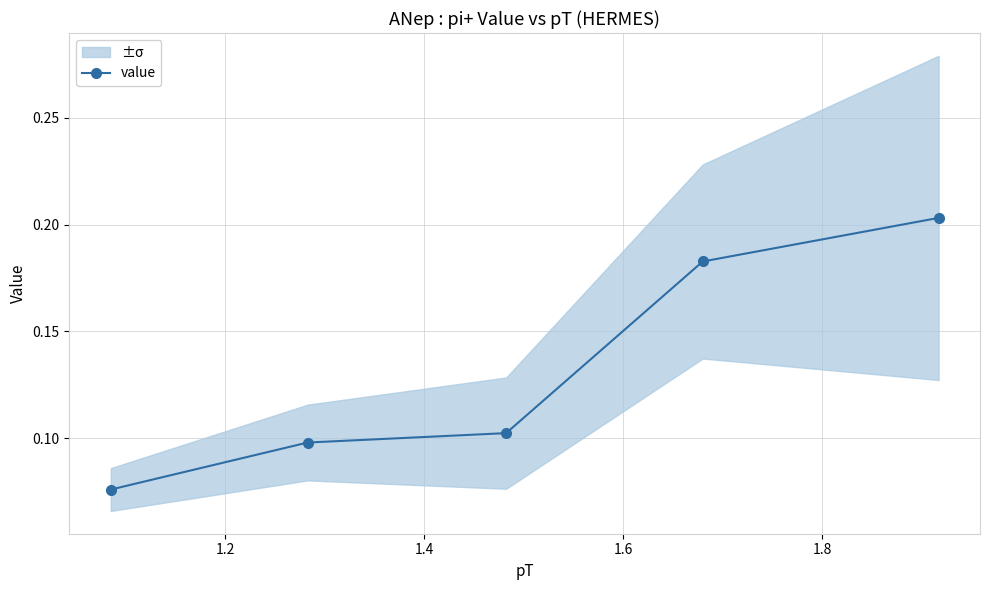

What is the greatest value displayed?

0.2